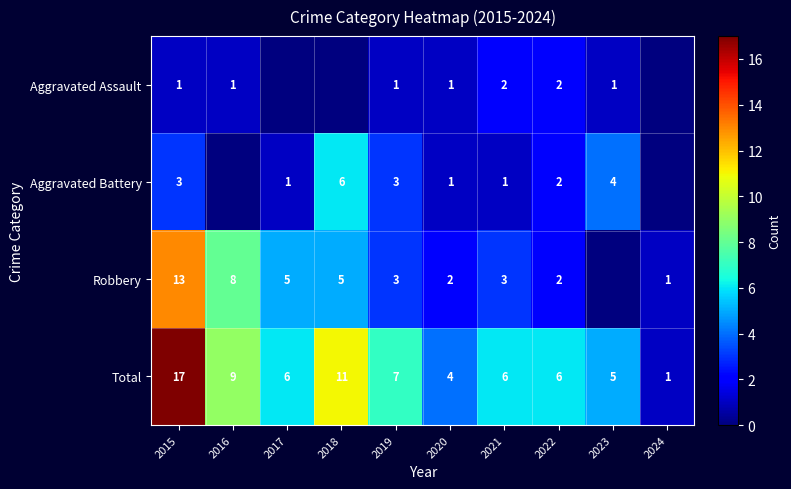

Rank the series at 2021 from lowest to highest value.

Aggravated Battery, Aggravated Assault, Robbery, Total